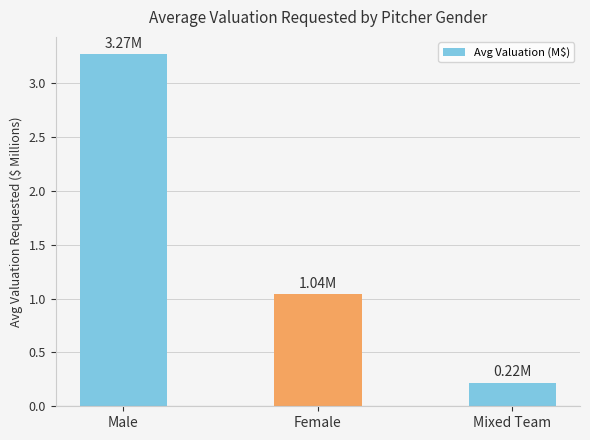

Count the number of categories in the chart.

3